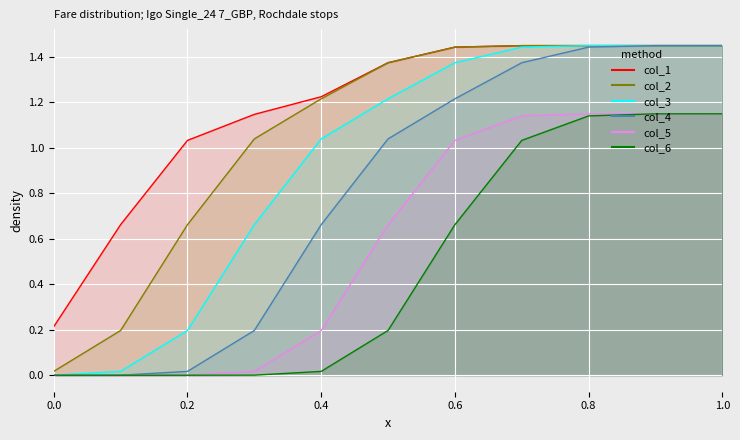

Which series has the largest total across all categories?

col_1